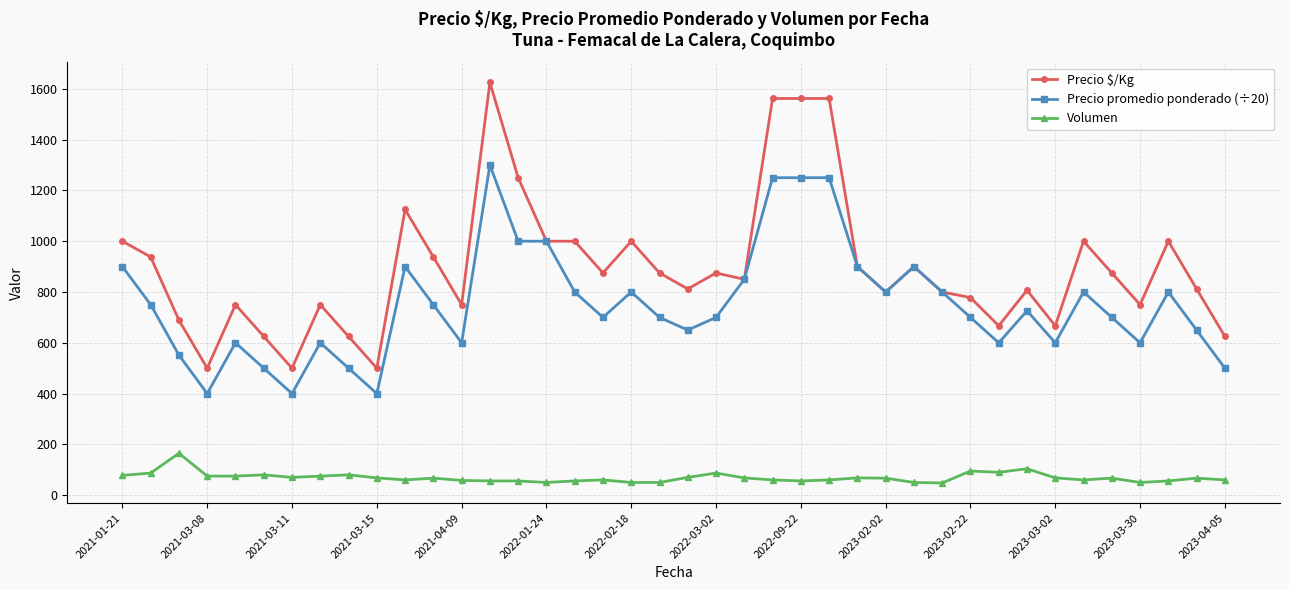

Rank the series by their average value, from lowest to highest.

Volumen, Precio promedio ponderado (÷20), Precio $/Kg